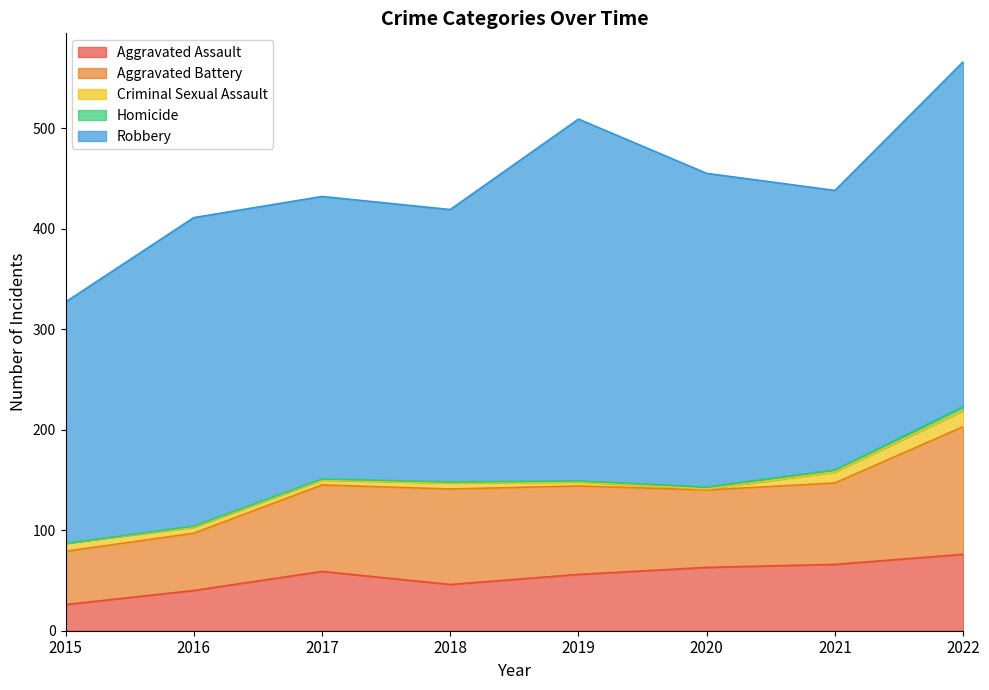

True or false: Criminal Sexual Assault and Aggravated Battery cross at least once.

False